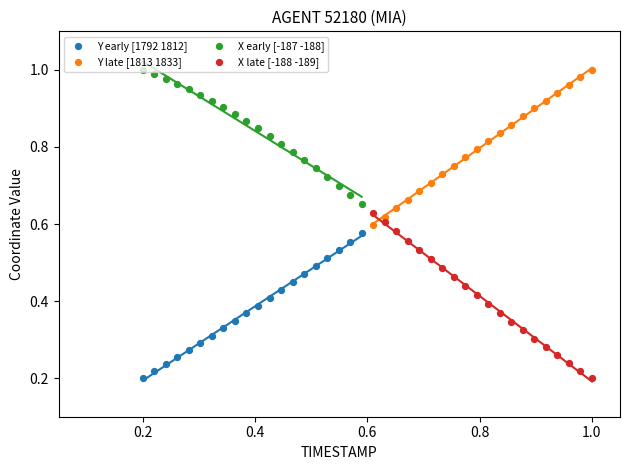

Which series reaches the maximum Y coordinate?

Y late [1813 1833]